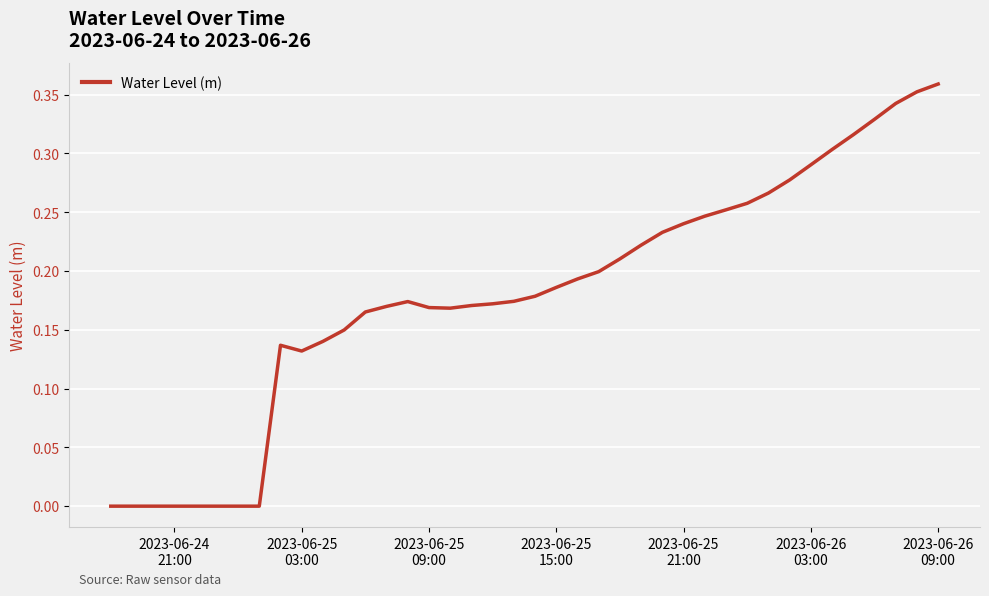

How many lines are shown in the chart?

1